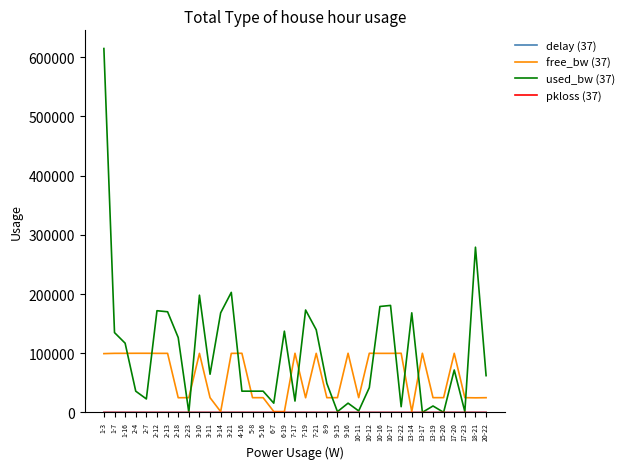

Which series has the largest total across all categories?

used_bw (37)